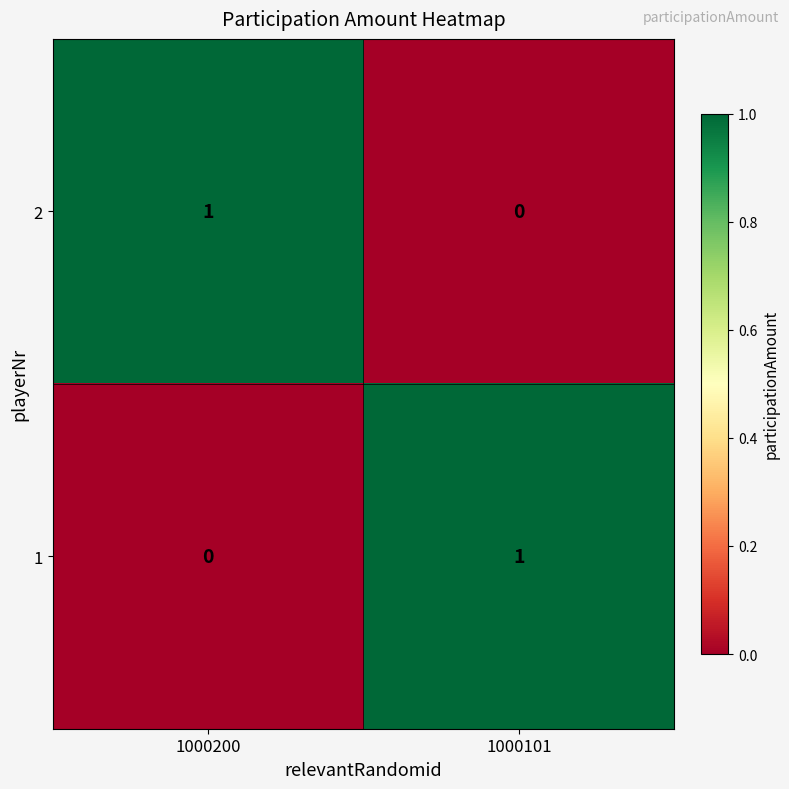

Reading left to right, extract all data points from this chart.

2: 1	0
1: 0	1